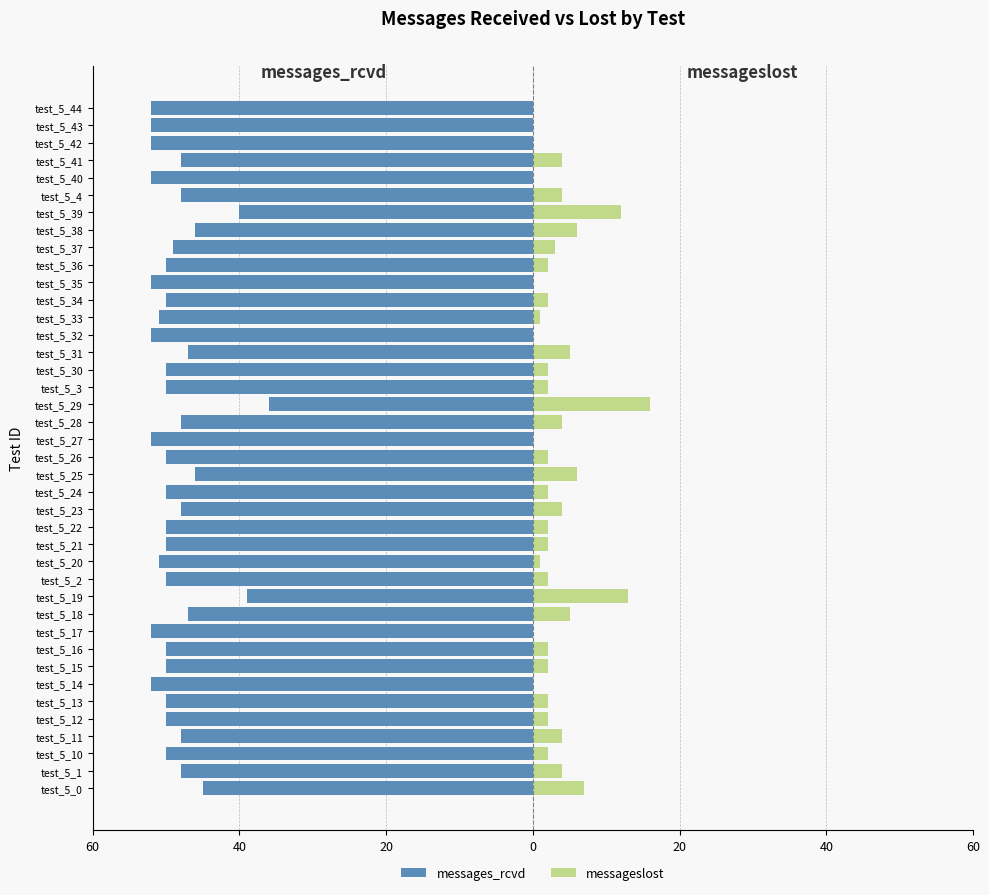

How many series are shown in this chart?

2